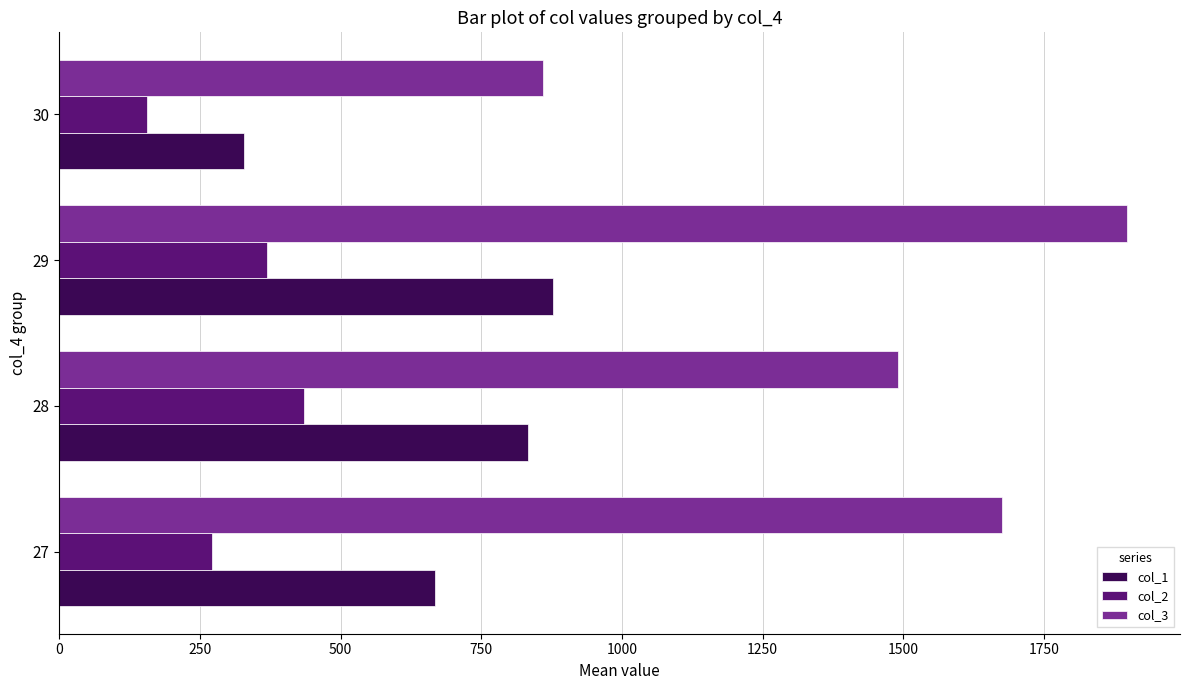

What is the total value across all series at 29?

3142.6